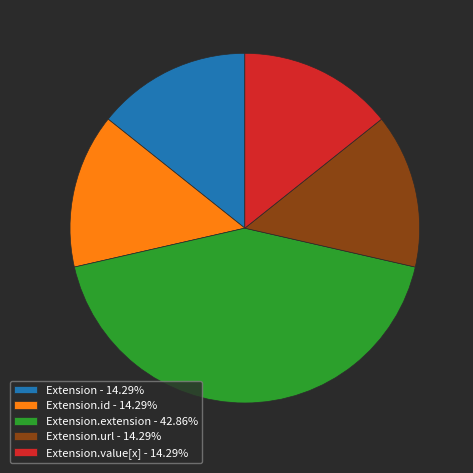

Count the number of slices in the pie.

5